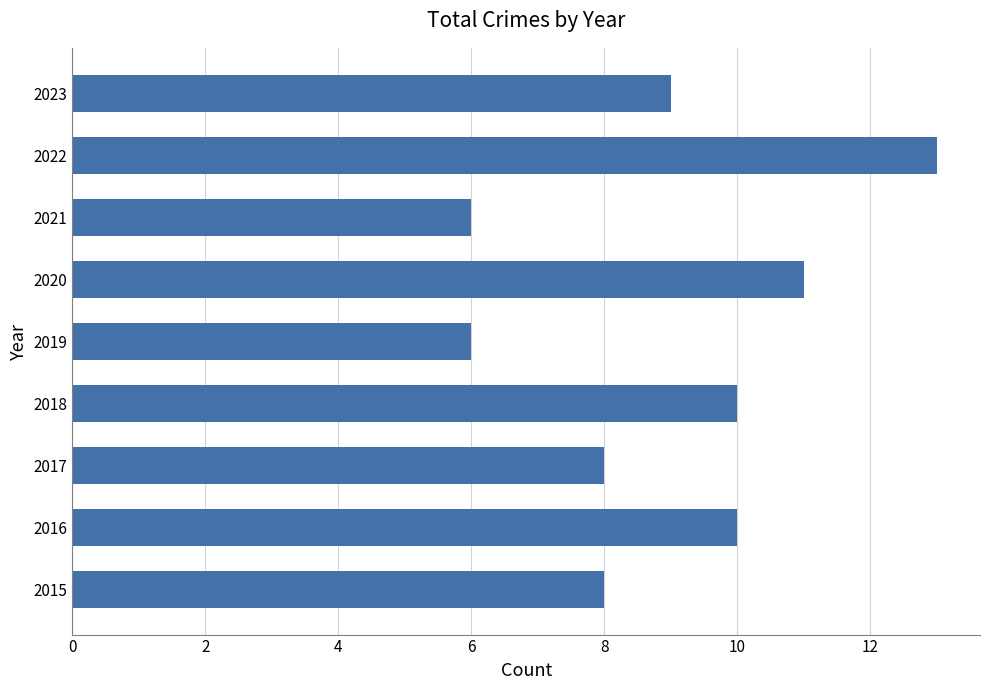

What is the difference between the maximum and minimum values?

7